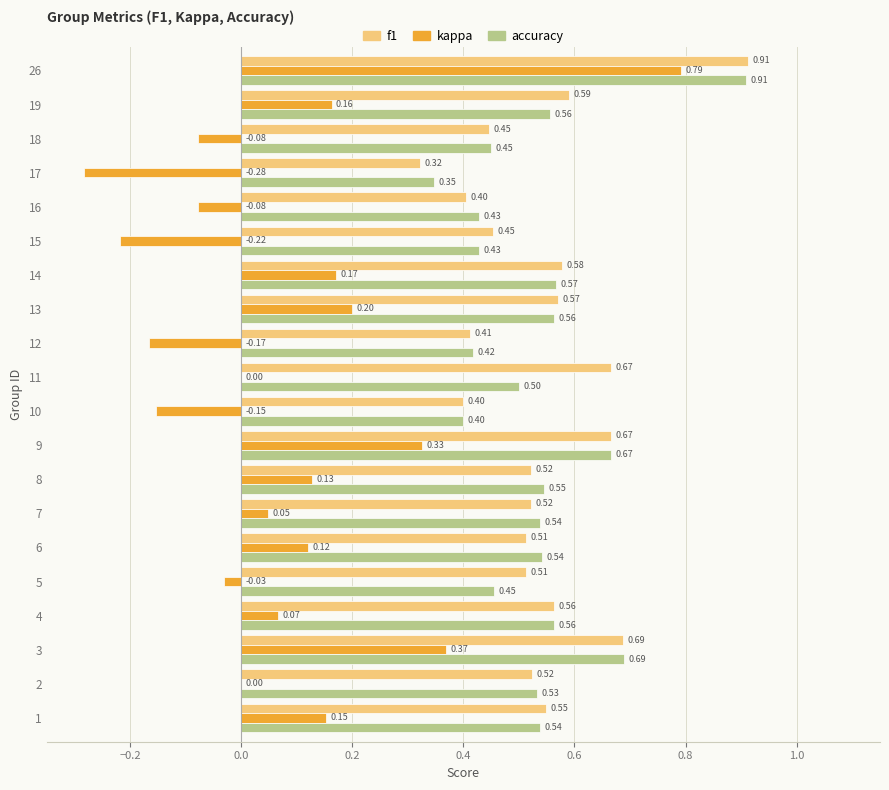

What is the total value across all series at 14?

1.3